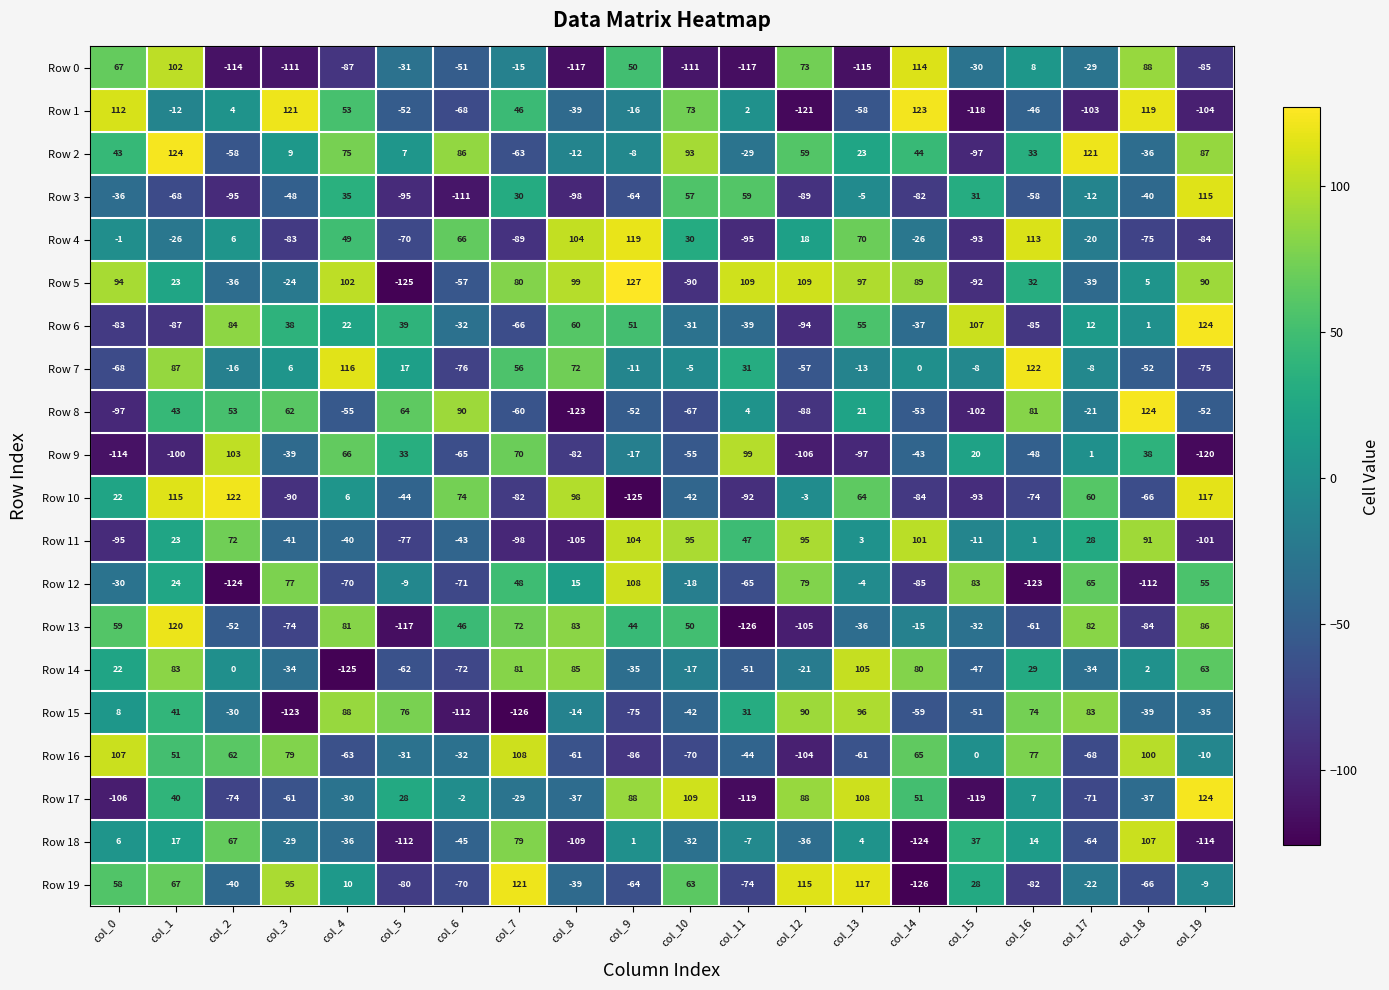

Which series has the largest total across all categories?

Row 5